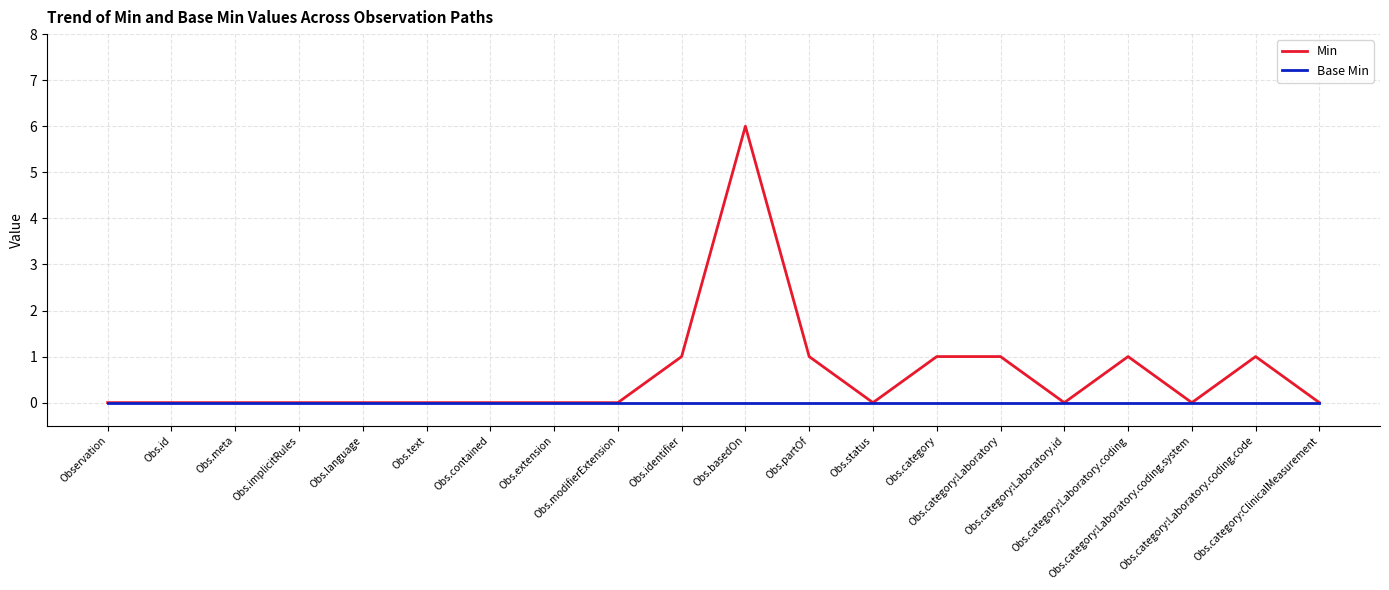

Which series has the largest range (max minus min)?

Min